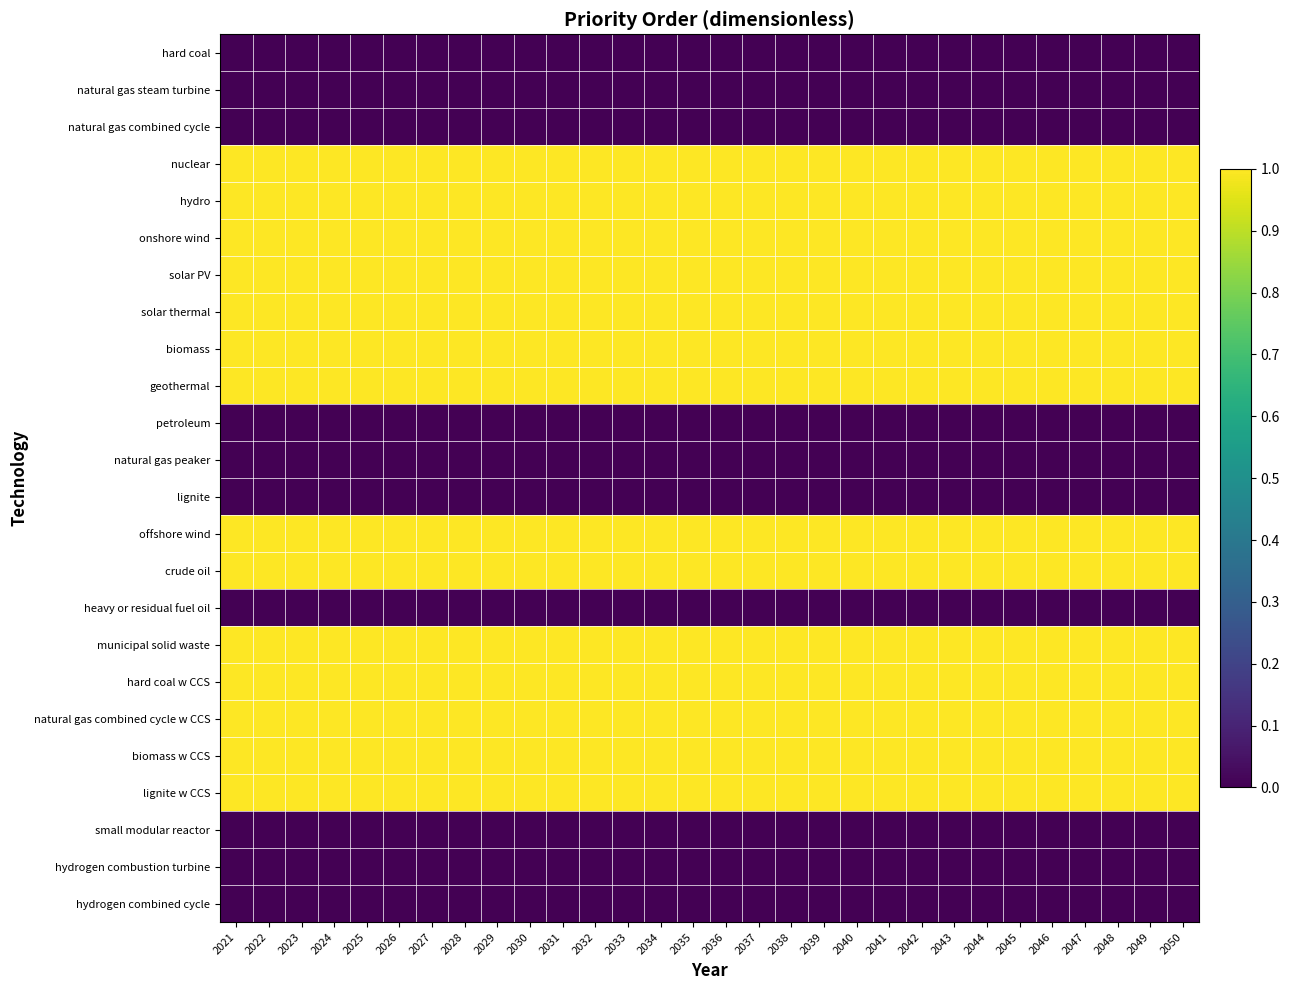

Rank the series by their maximum value, from highest to lowest.

nuclear, hydro, onshore wind, solar PV, solar thermal, biomass, geothermal, offshore wind, crude oil, municipal solid waste, hard coal w CCS, natural gas combined cycle w CCS, biomass w CCS, lignite w CCS, hard coal, natural gas steam turbine, natural gas combined cycle, petroleum, natural gas peaker, lignite, heavy or residual fuel oil, small modular reactor, hydrogen combustion turbine, hydrogen combined cycle